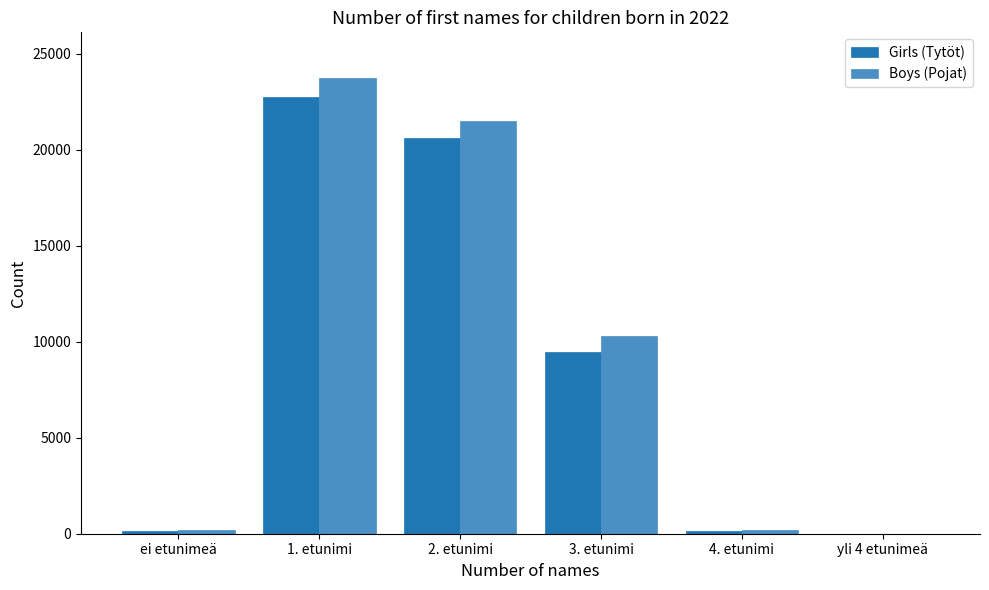

What is the sum of all Girls (Tytöt) values?

53177